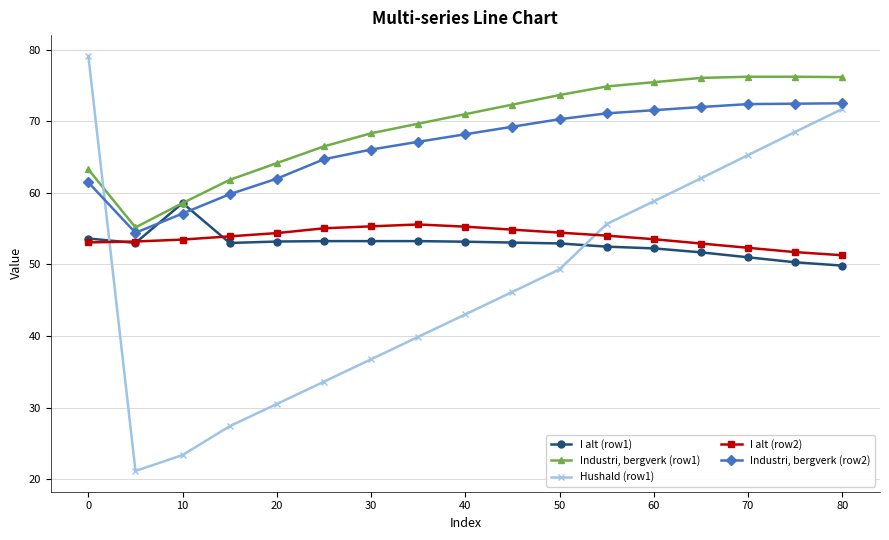

How many times do I alt (row1) and Hushald (row1) cross each other?

2